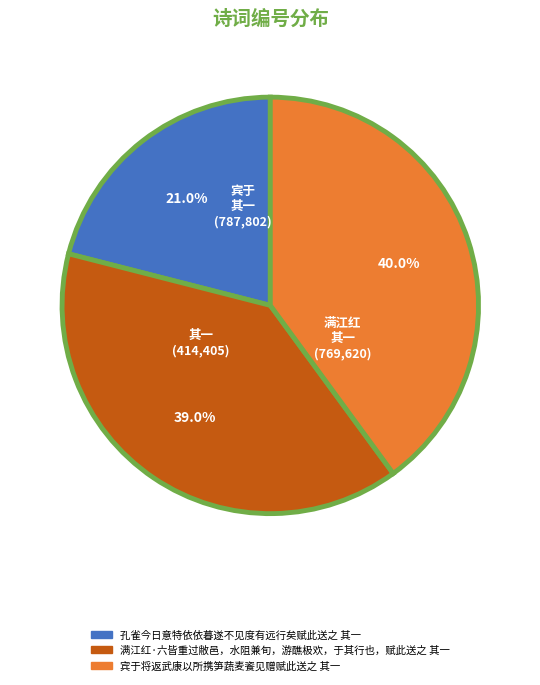

What is the ratio of the value at 孔雀今日意特依依暮遂不见度有远行矣赋此送之 其一 to the value at 满江红·六皆重过敝邑，水阻兼旬，游醮极欢，于其行也，赋此送之 其一?

0.5